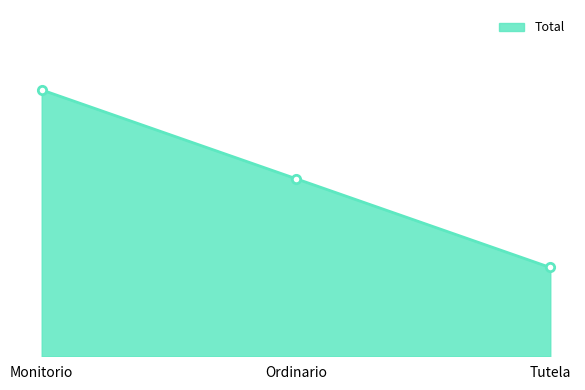

Is this an area chart (filled region under the line)?

Yes